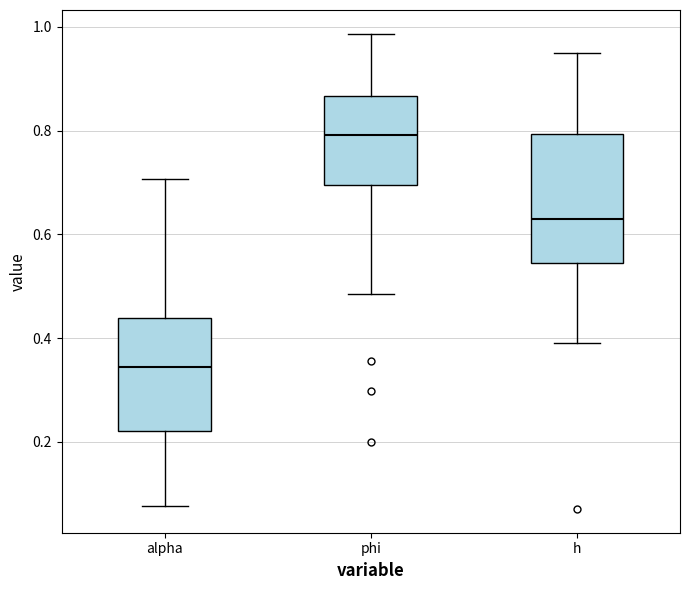

Reading left to right, transcribe this box plot: for each box, give where its median line is, the range the box spans, and where its two whiskers end, as read against the y-axis. The values are not printed on the chart, so give them approximately, as read against the axis.

alpha: median 0.34, box 0.22 to 0.44, whiskers 0.08 to 0.70
phi: median 0.80, box 0.70 to 0.86, whiskers 0.48 to 0.98
h: median 0.62, box 0.54 to 0.80, whiskers 0.40 to 0.94